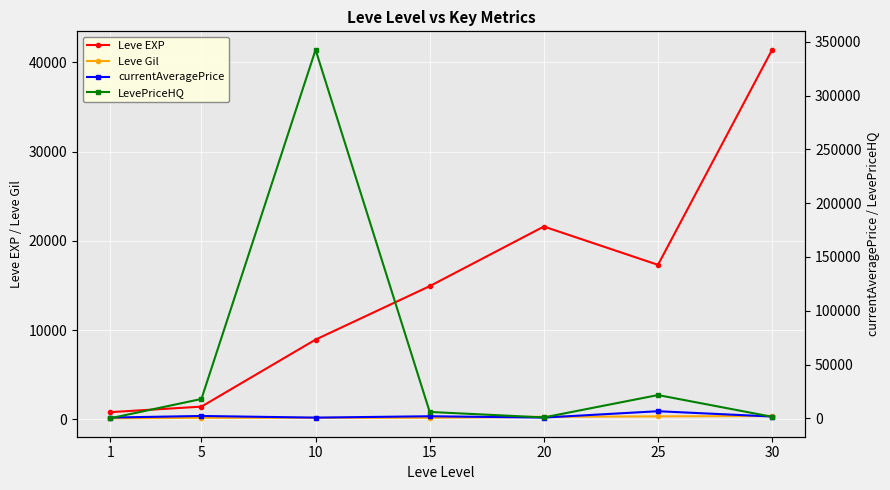

True or false: currentAveragePrice and LevePriceHQ intersect in this chart.

True